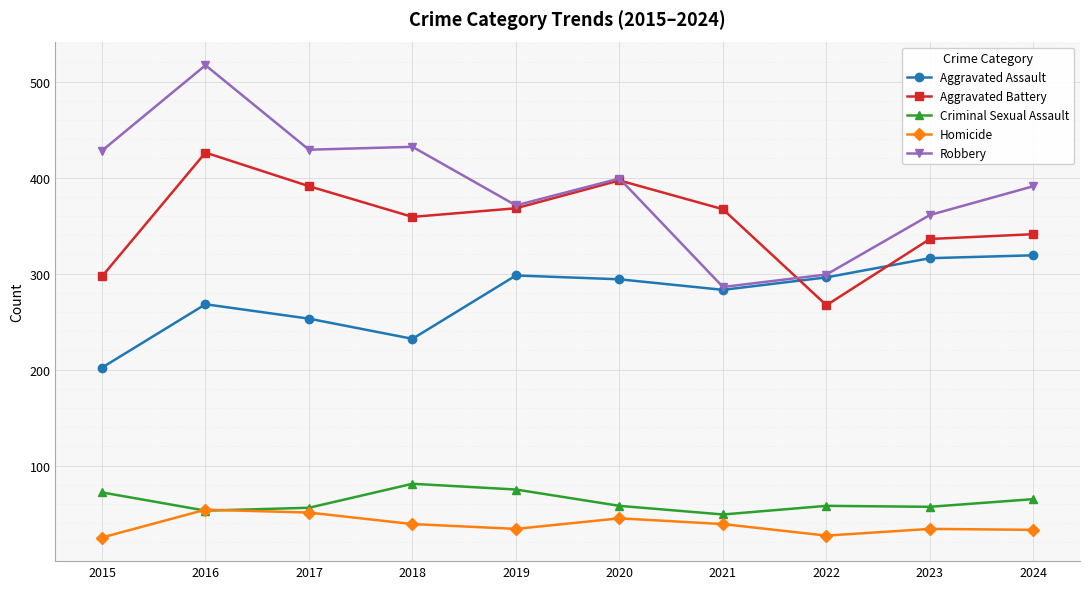

The Aggravated Assault series shows 232 at 2018. True or false?

True